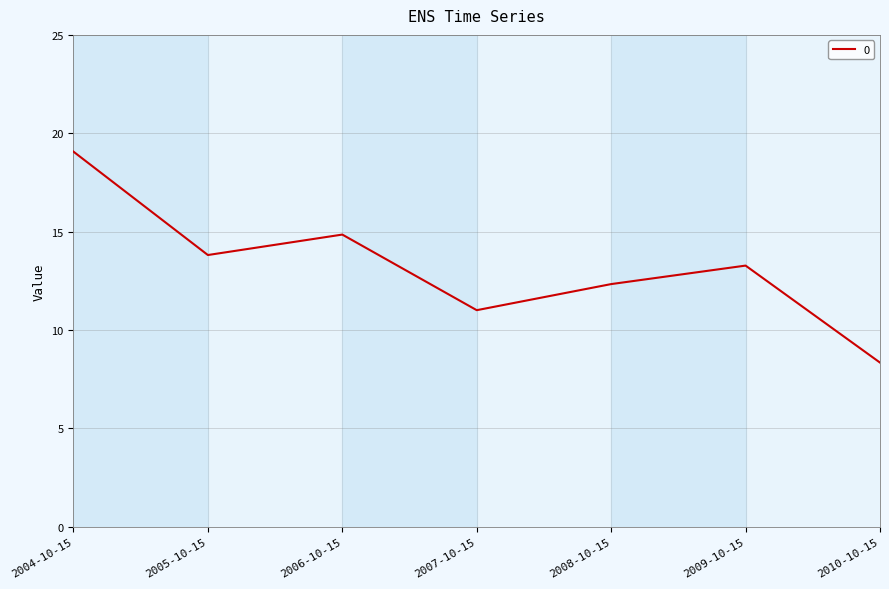

Reading left to right, extract all data points from this chart.

19.1	13.8	14.9	11.0	12.3	13.3	8.3